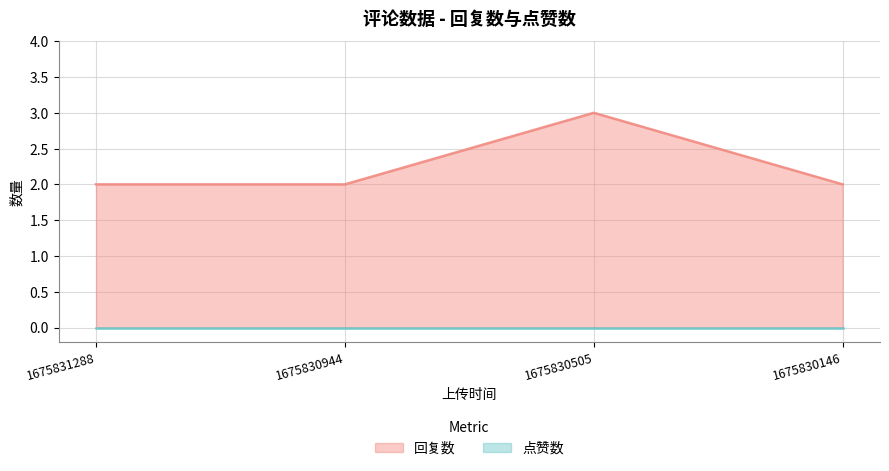

What is the value of the 1st point from the left?

2